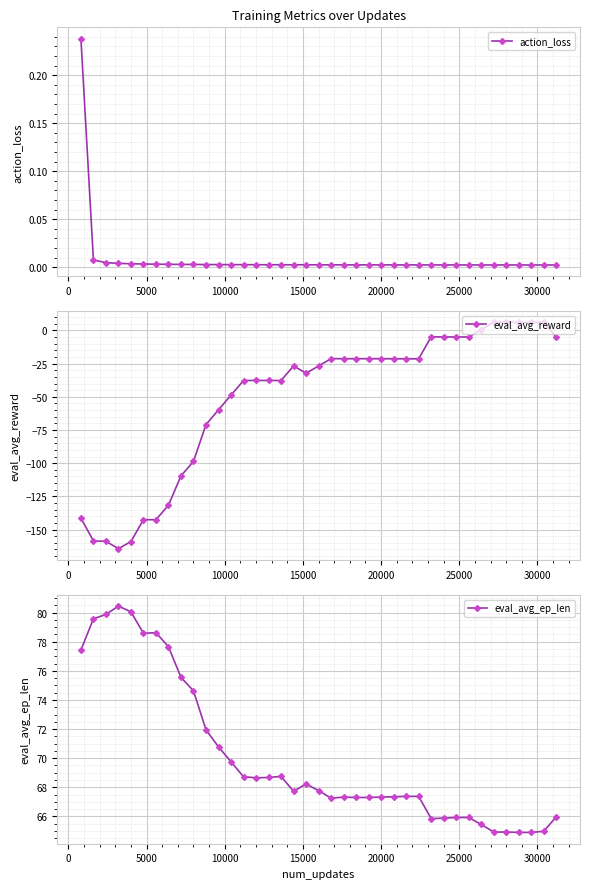

True or false: action_loss and eval_avg_reward cross at least once.

True